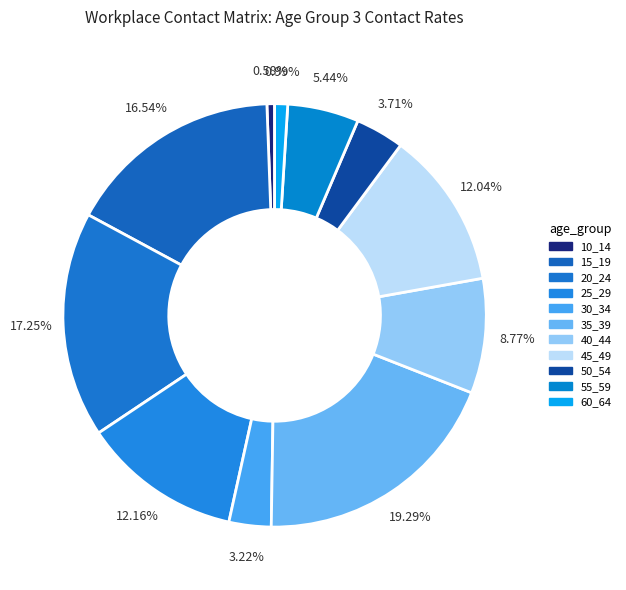

True or false: 25_29 accounts for 12% of the total.

True